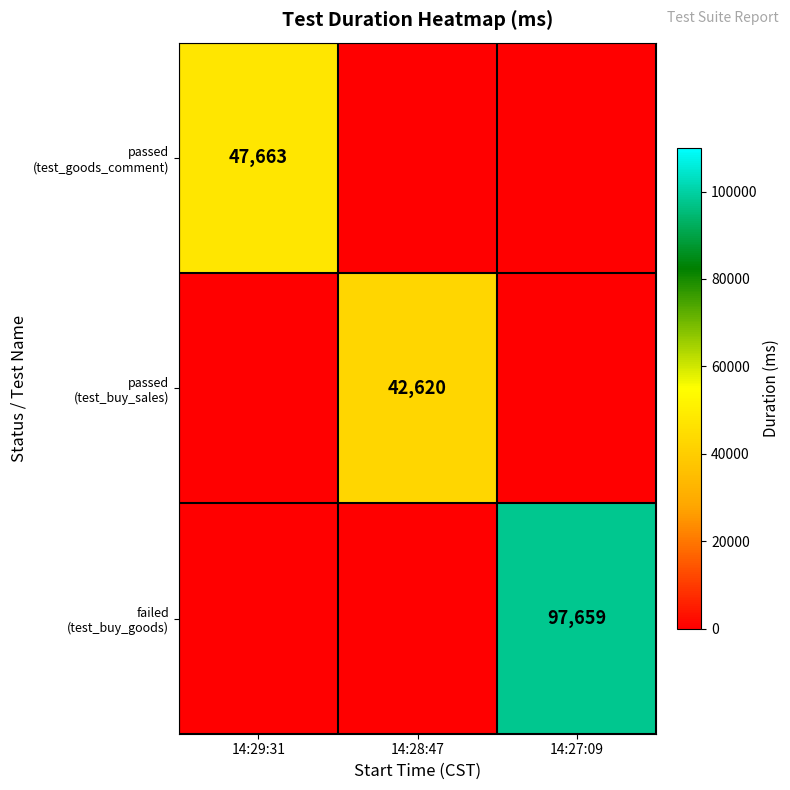

Which category has the lowest value across all series?

14:28:47